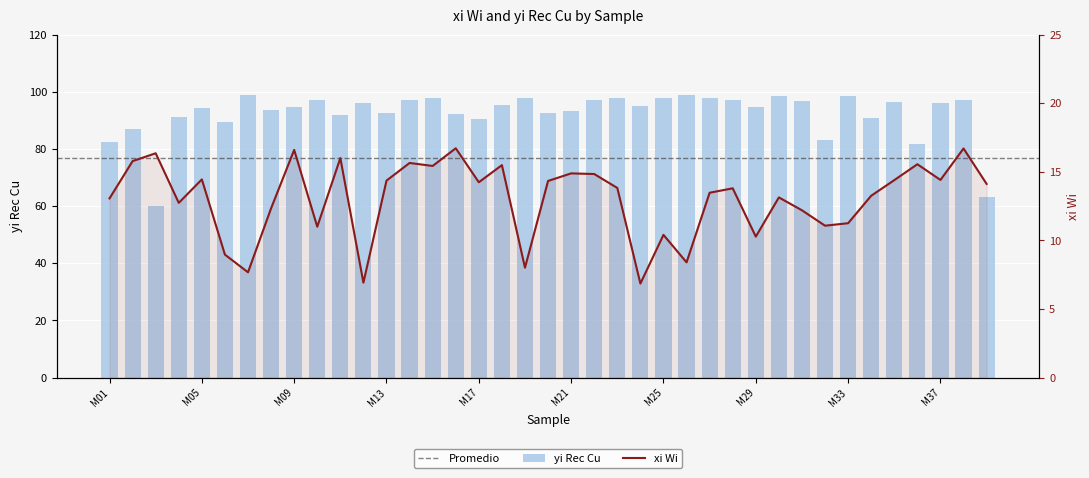

The value of yi Rec Cu at M02 is 56.7. True or false?

False